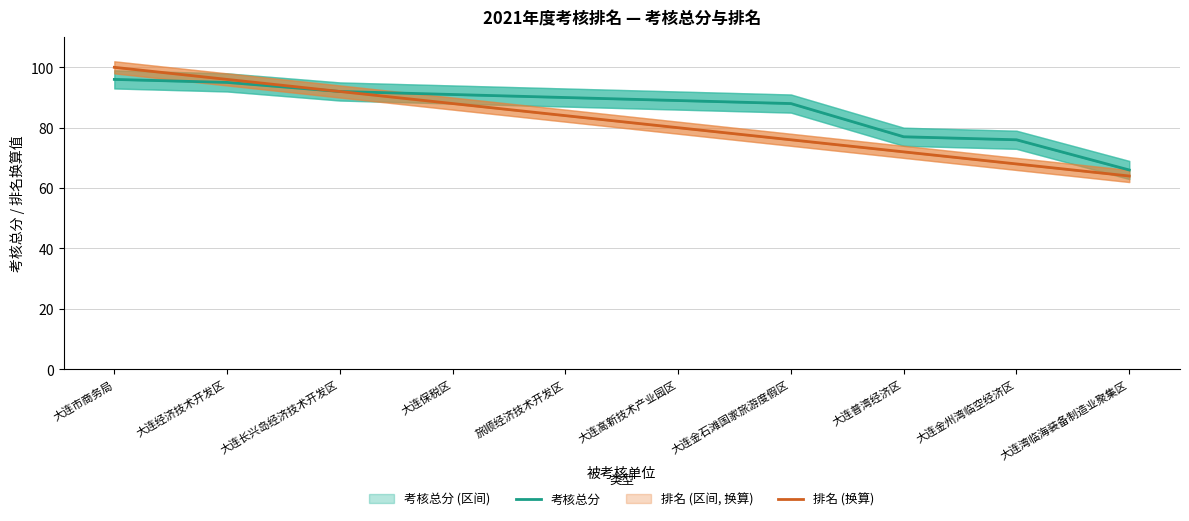

True or false: 排名 (换算) and 考核总分 cross at least once.

False